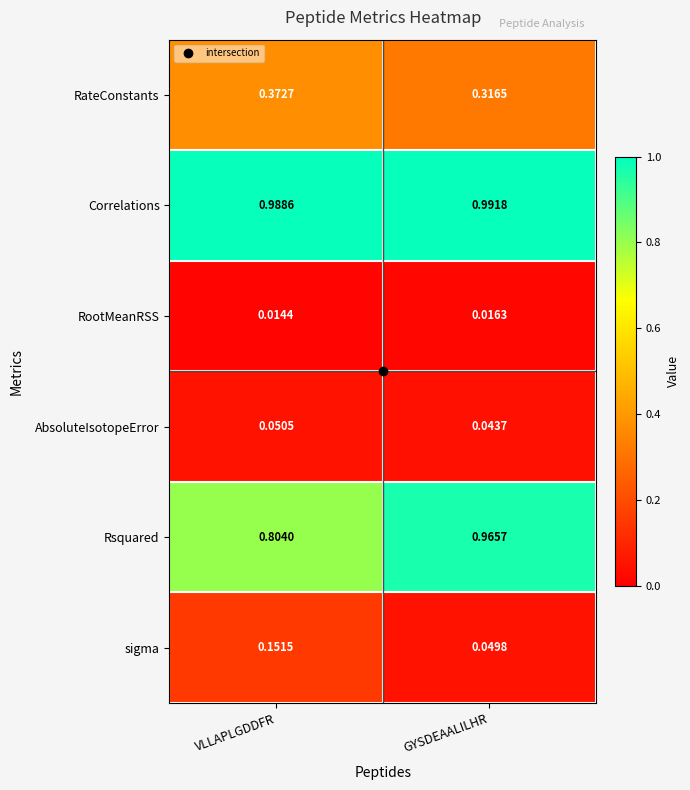

Which label corresponds to the smallest value in the chart?

VLLAPLGDDFR